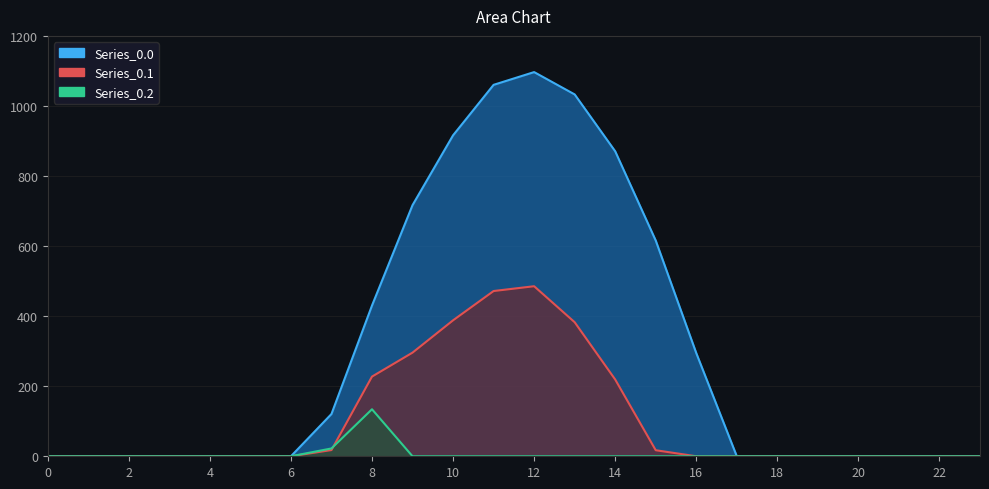

How many data points in Series_0.1 are above 0?

9